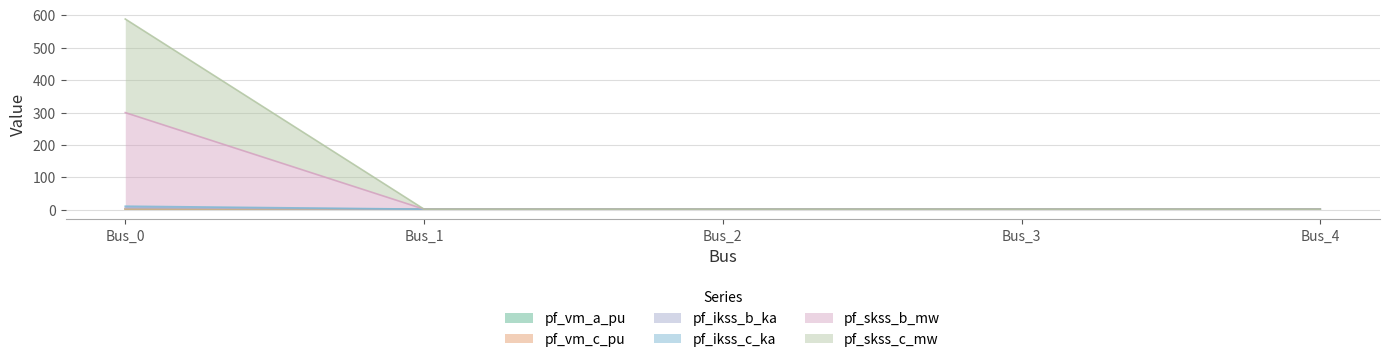

Does the chart have visible grid lines?

Yes